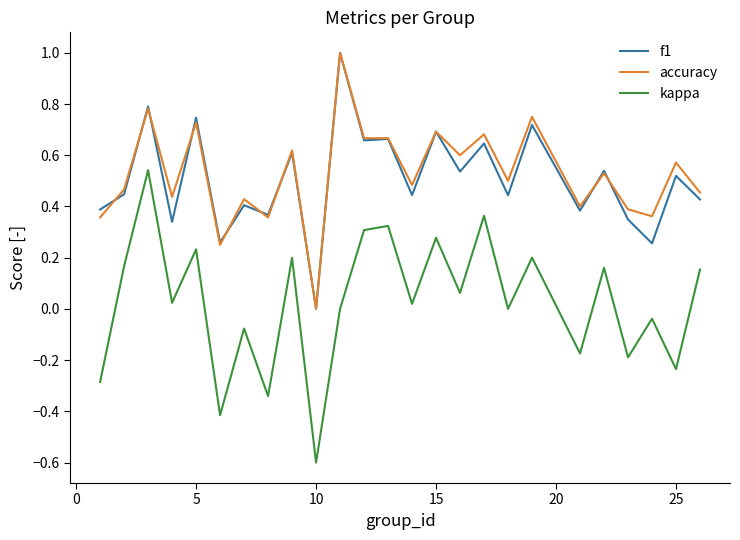

What is the maximum value for f1?

1.0